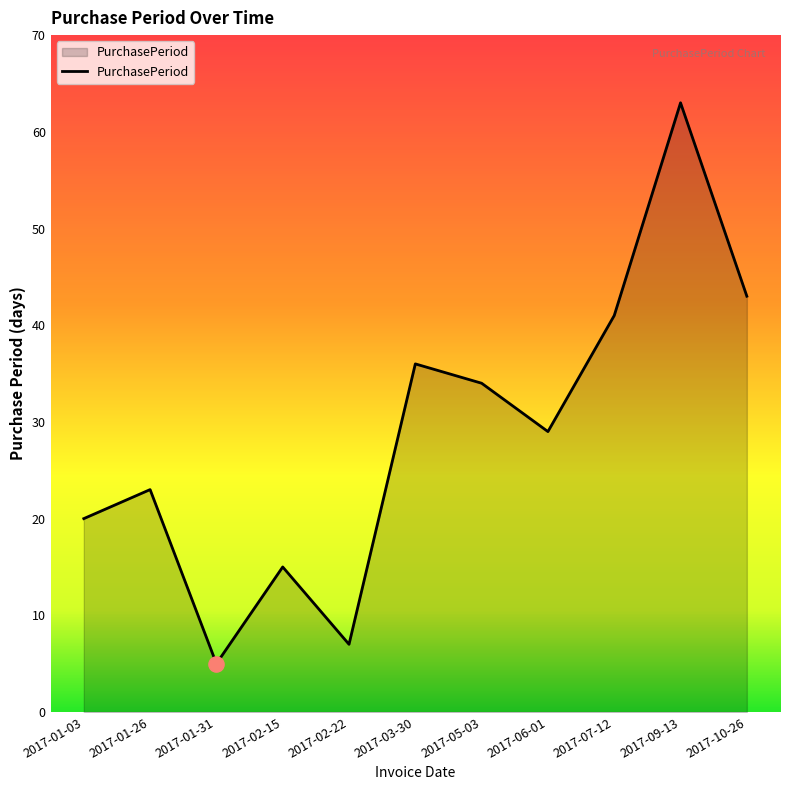

What is the change in value from 2017-06-01 to 2017-09-13?

+34